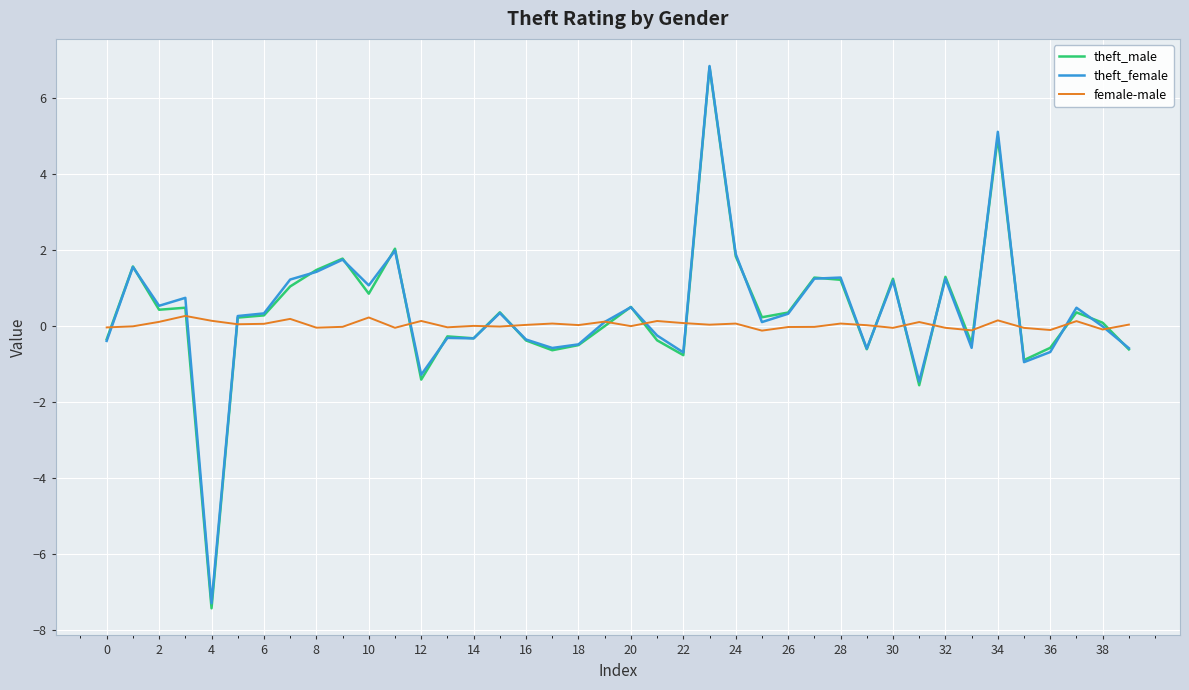

Which series has the largest range (max minus min)?

theft_male